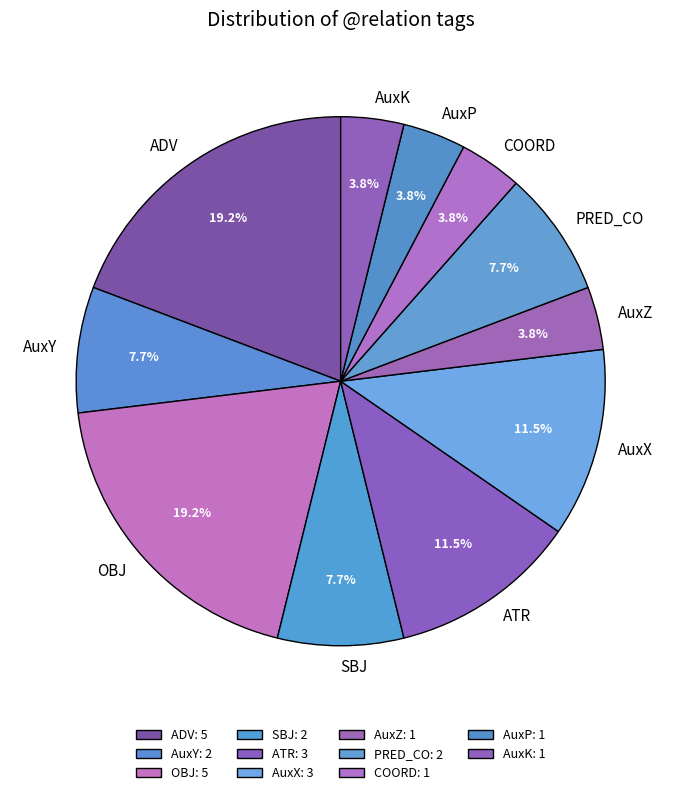

Does ADV represent more than half of the total?

No